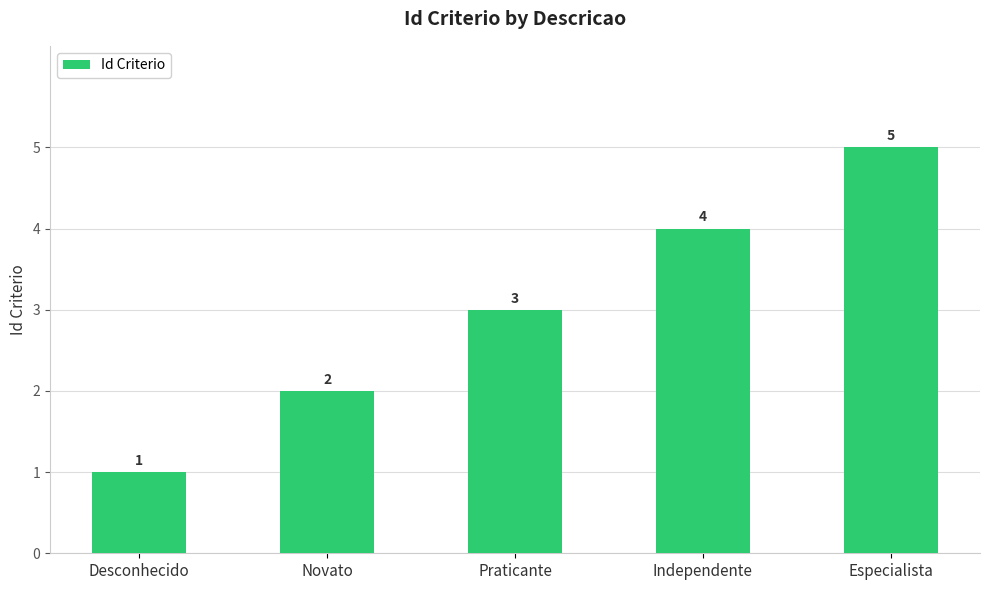

What is the label of the 2nd bar from the right?

Independente